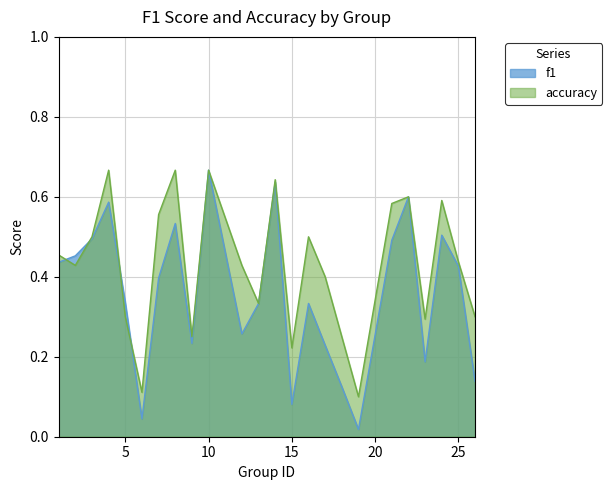

What is the sum of the f1 values at 10 and 16?

1.0